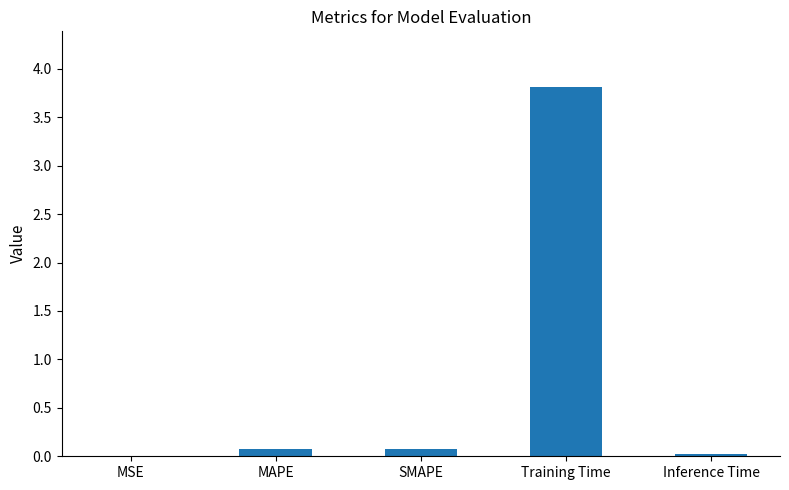

Which has a higher value, Training Time or Inference Time?

Training Time